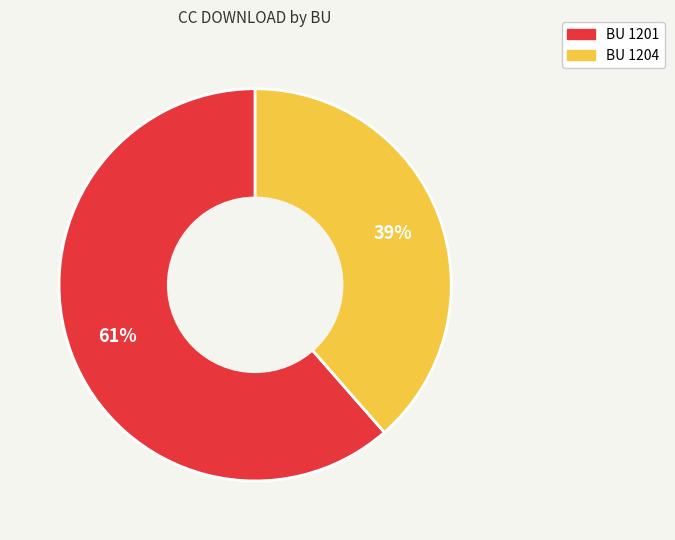

To the nearest percent, what is the average slice percentage?

50%